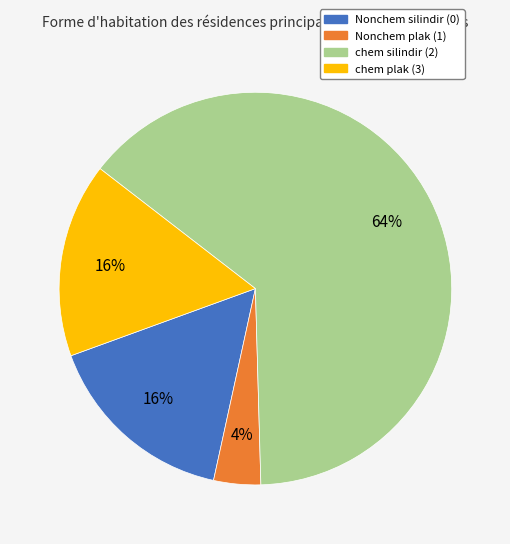

Do chem silindir (2) and Nonchem silindir (0) together represent more than half of the pie?

Yes